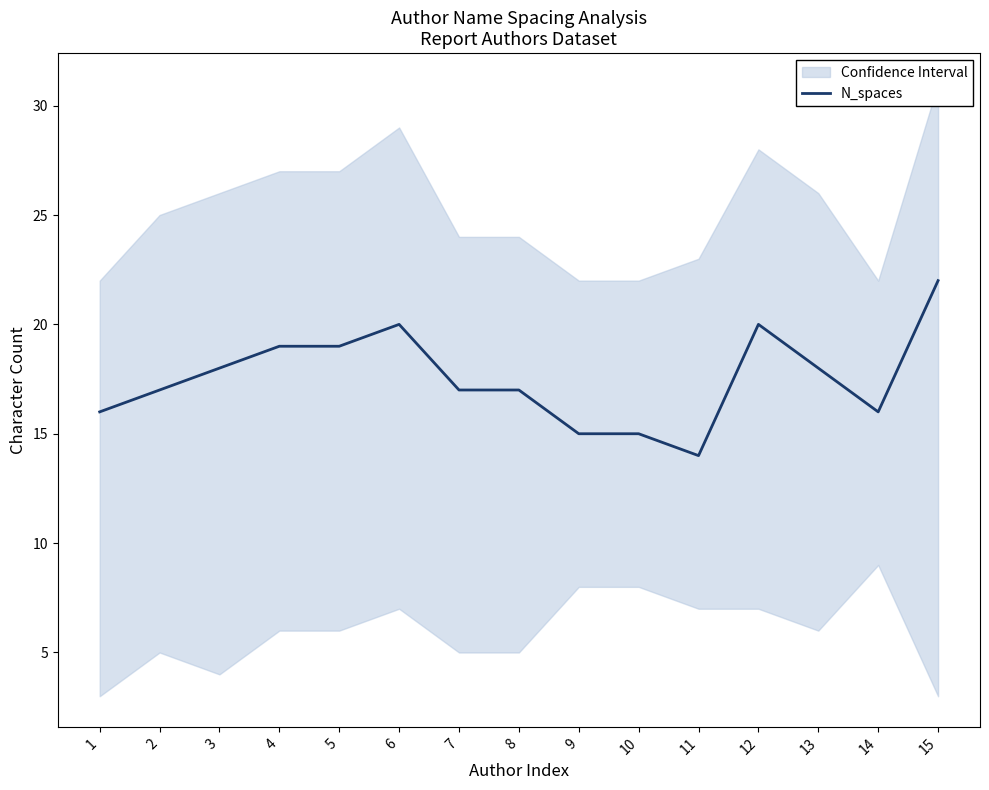

Between 3 and 10, which is larger?

3